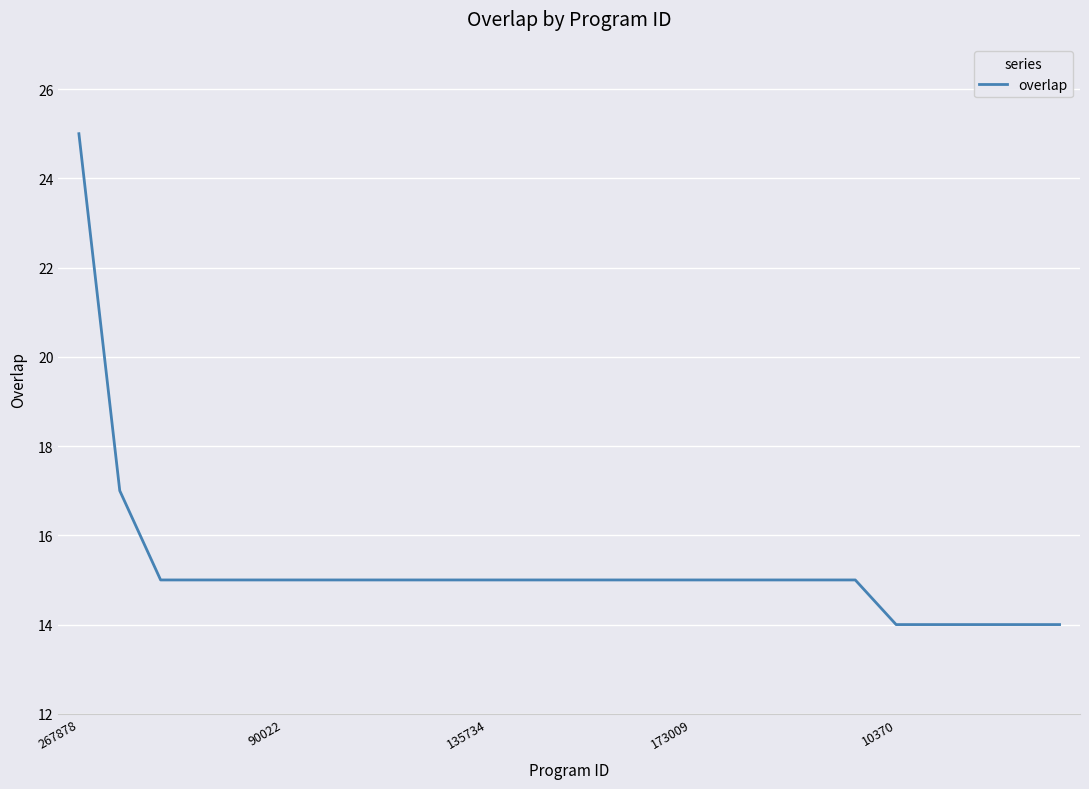

How many series are shown in this chart?

1